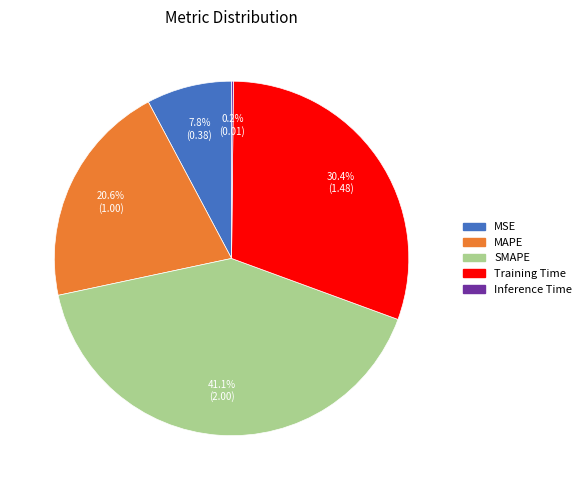

Combined, do MAPE and Training Time account for over 50%?

Yes